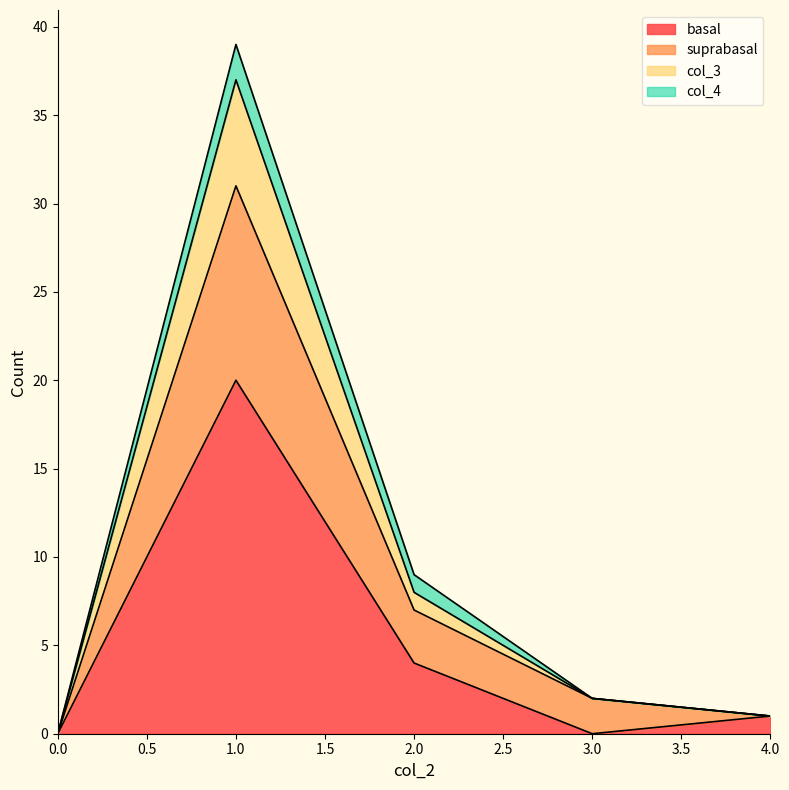

At which label does basal reach its peak?

1.0